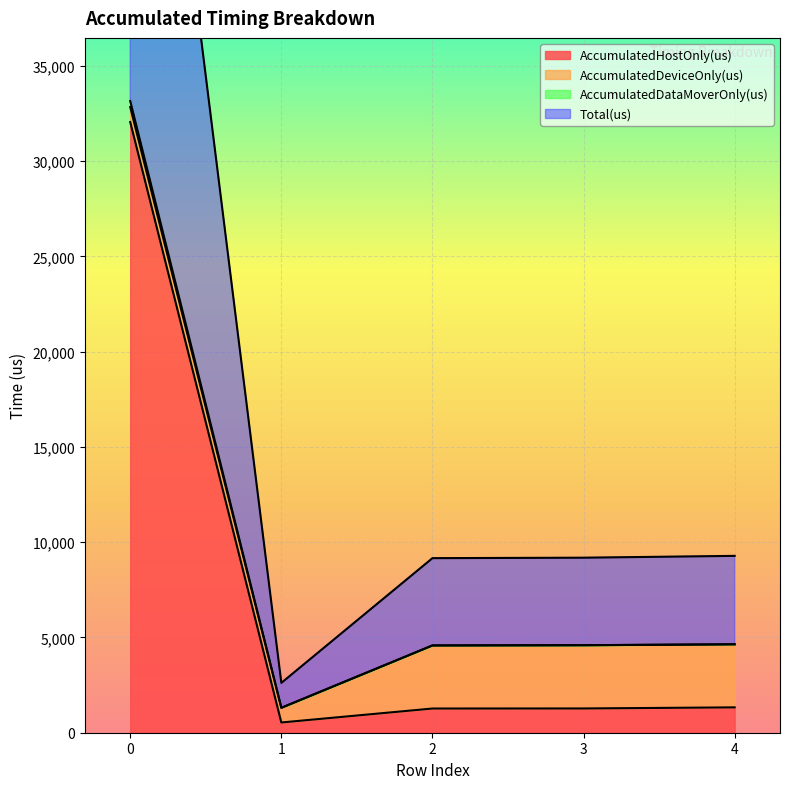

What is the sum of the AccumulatedDataMoverOnly(us) values at 4 and 2?

9222.0